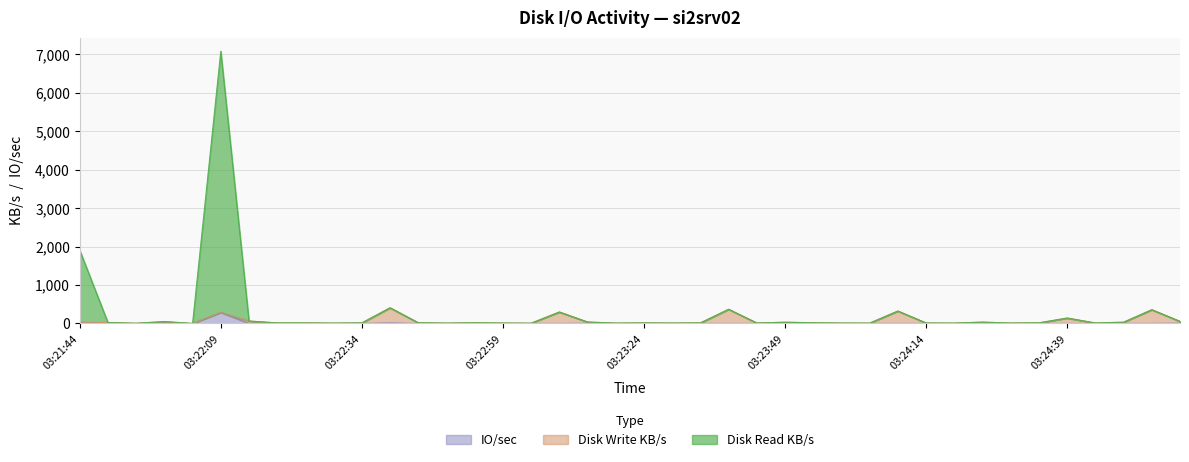

What are all the series names shown in the legend?

IO/sec, Disk Write KB/s, Disk Read KB/s